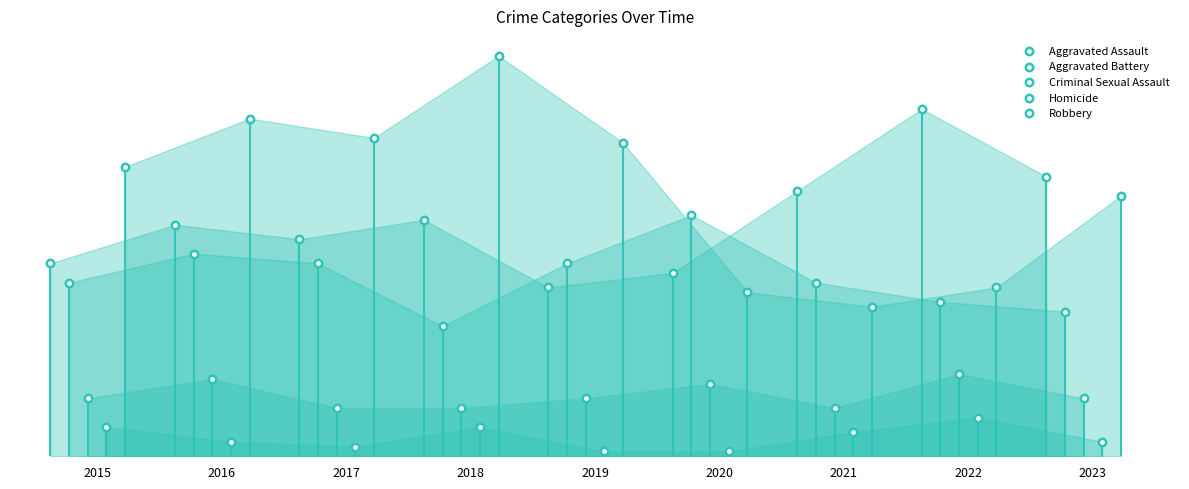

What are all the series names shown in the legend?

Aggravated Assault, Aggravated Battery, Criminal Sexual Assault, Homicide, Robbery